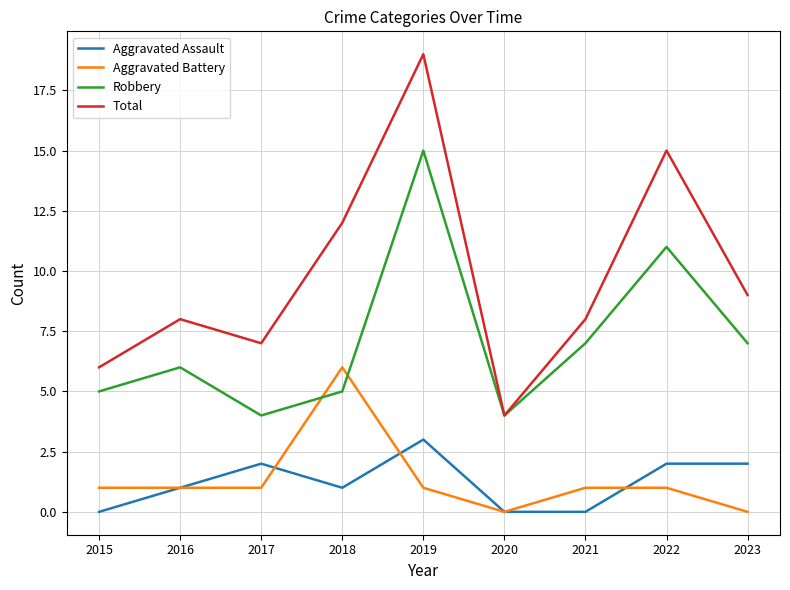

Which category has the lowest value in the Total series?

2020